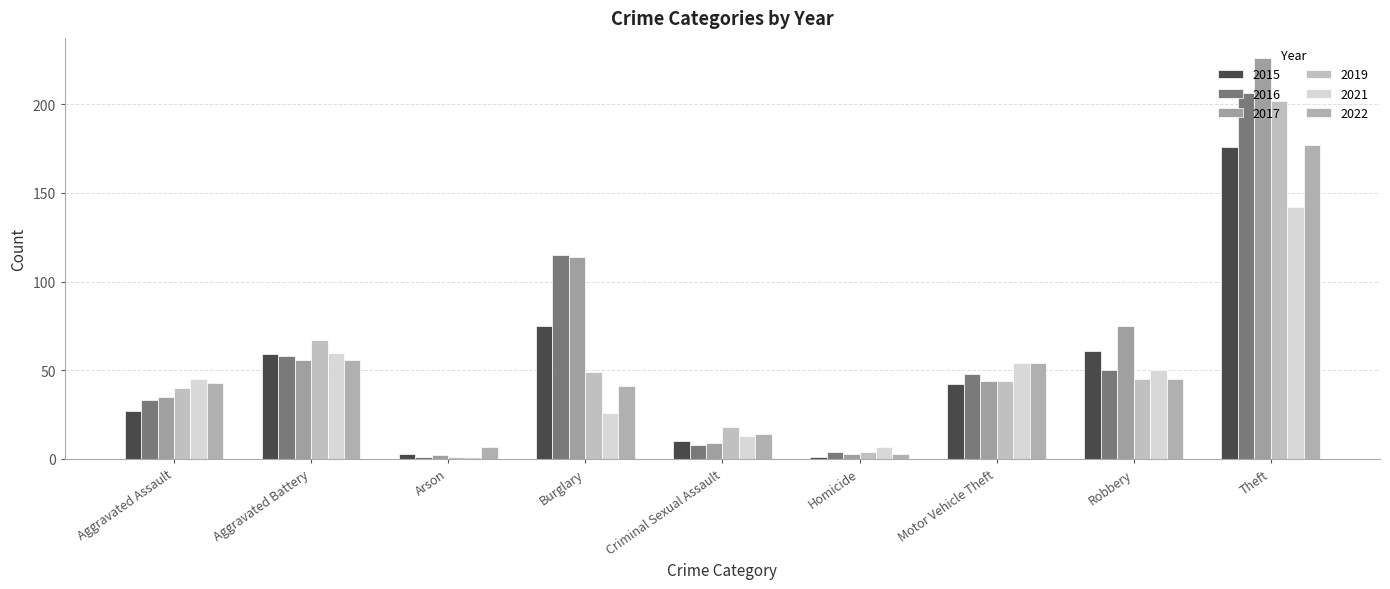

How many data points does each series have?

9